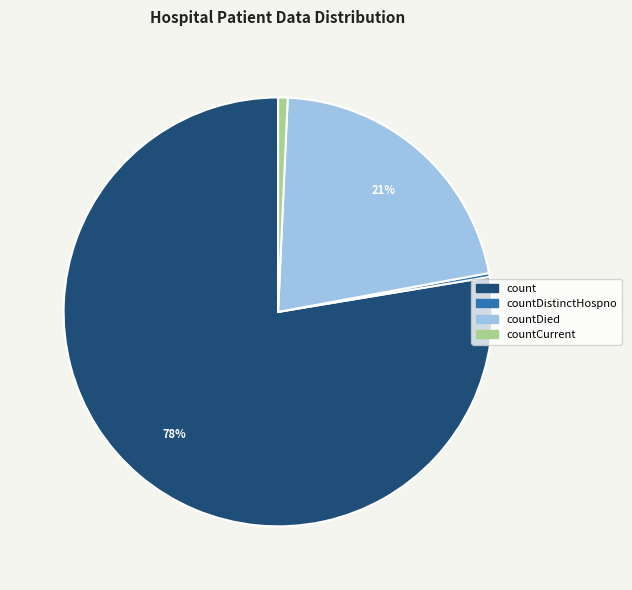

Is there a majority slice in this chart?

Yes